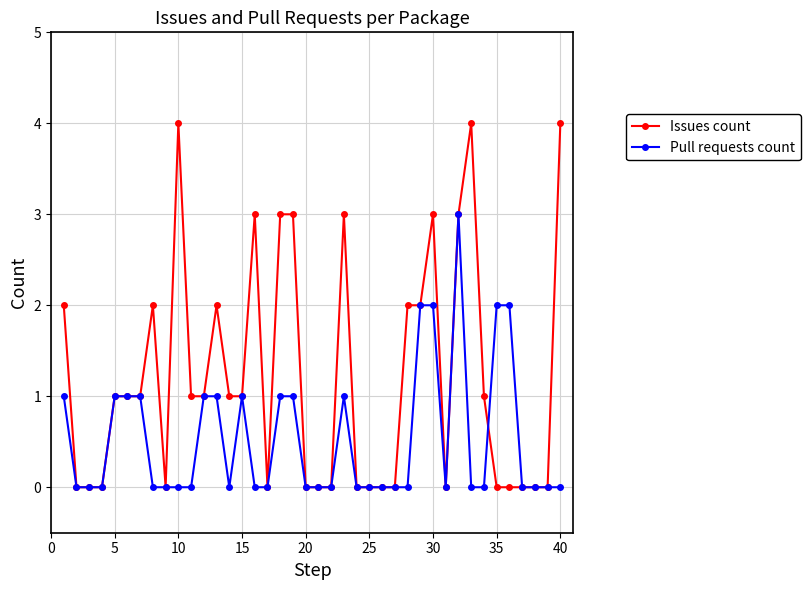

What is the value of the Issues count point at the 34th from the left?

1